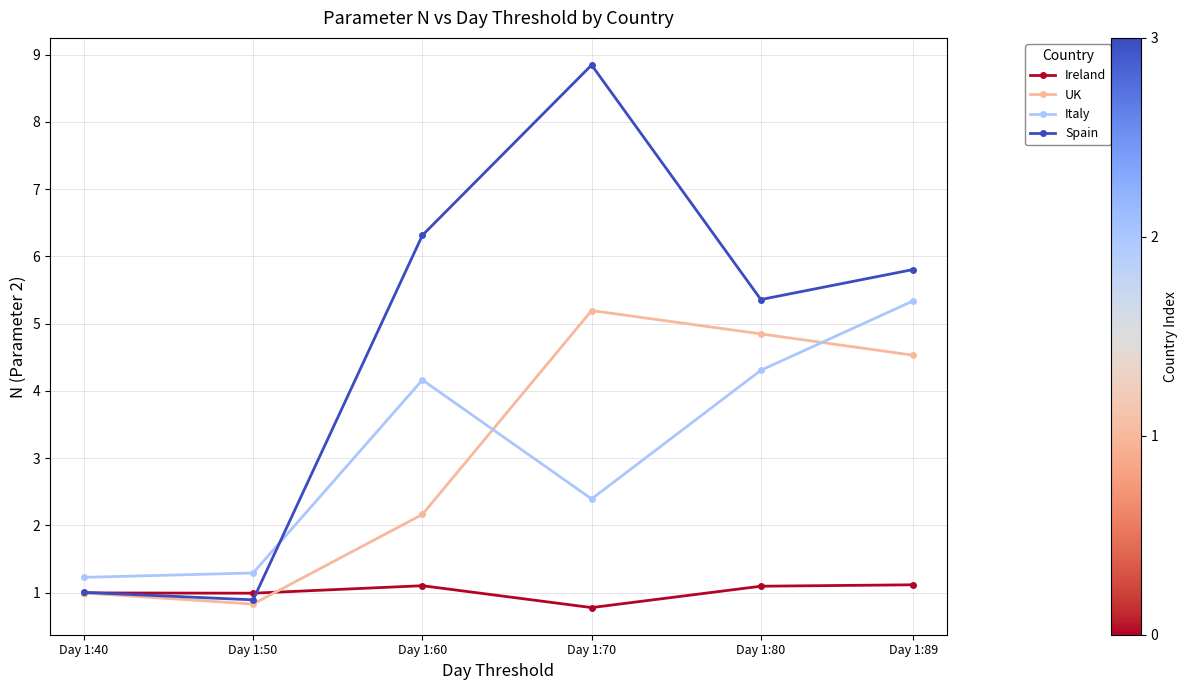

Rank the series by their maximum value, from highest to lowest.

Spain, Italy, UK, Ireland